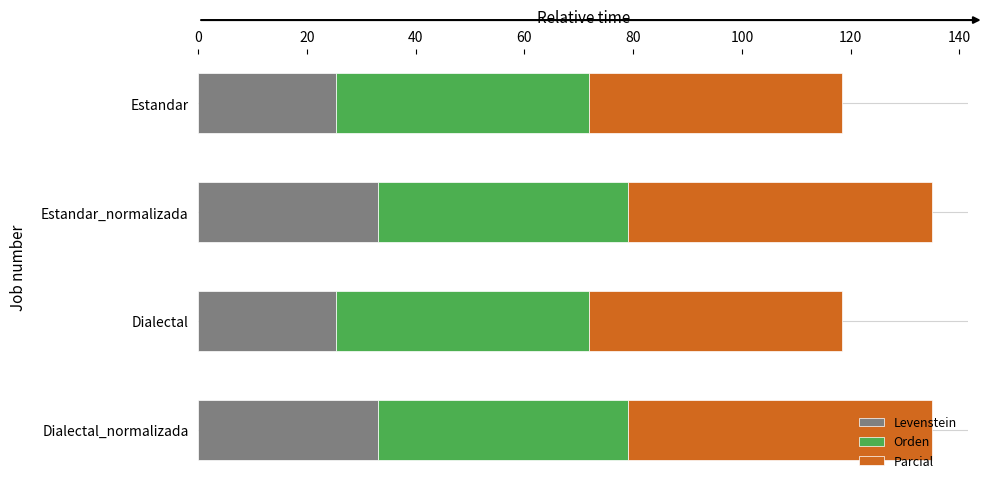

The Levenstein series shows 13.7 at Dialectal. True or false?

False